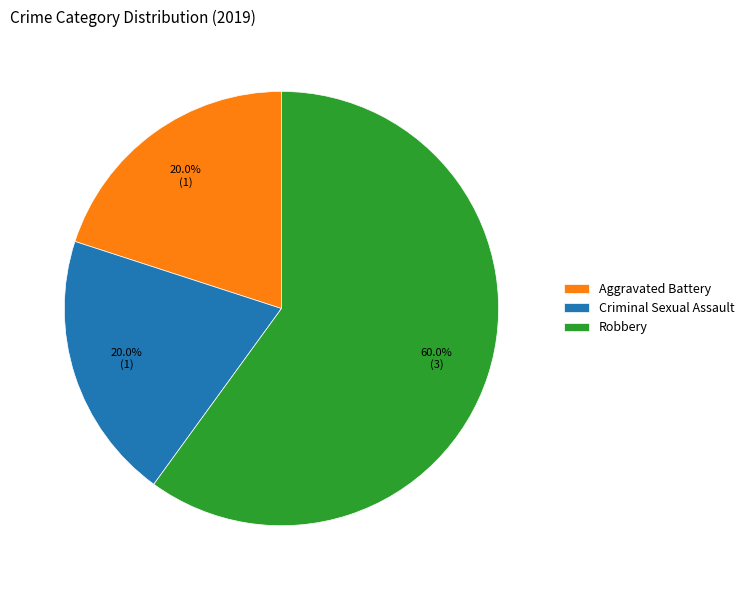

Which slice represents more than half of the pie?

Robbery